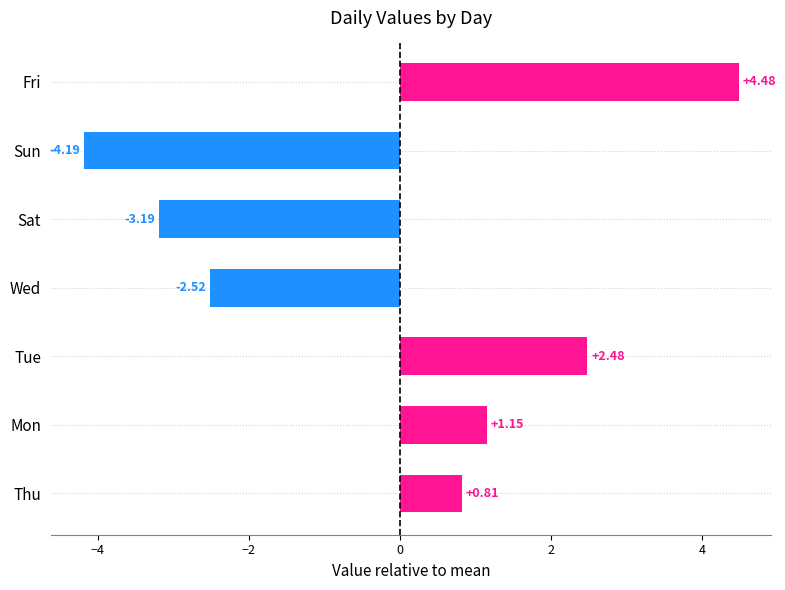

What is the minimum value shown in the chart?

-4.2